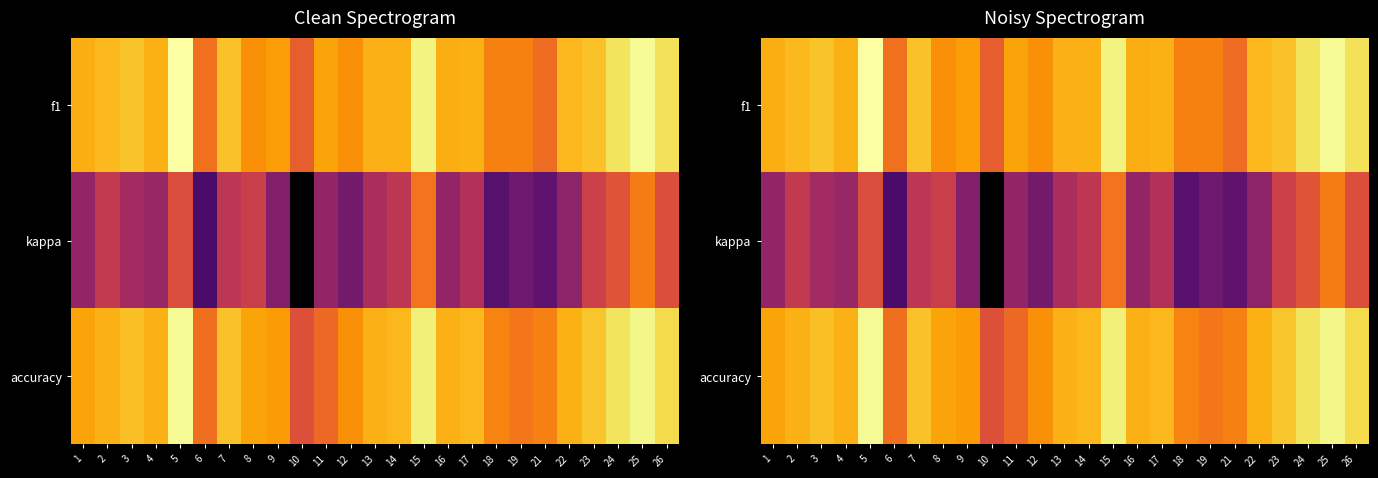

Where is accuracy nearest to the value 0?

10